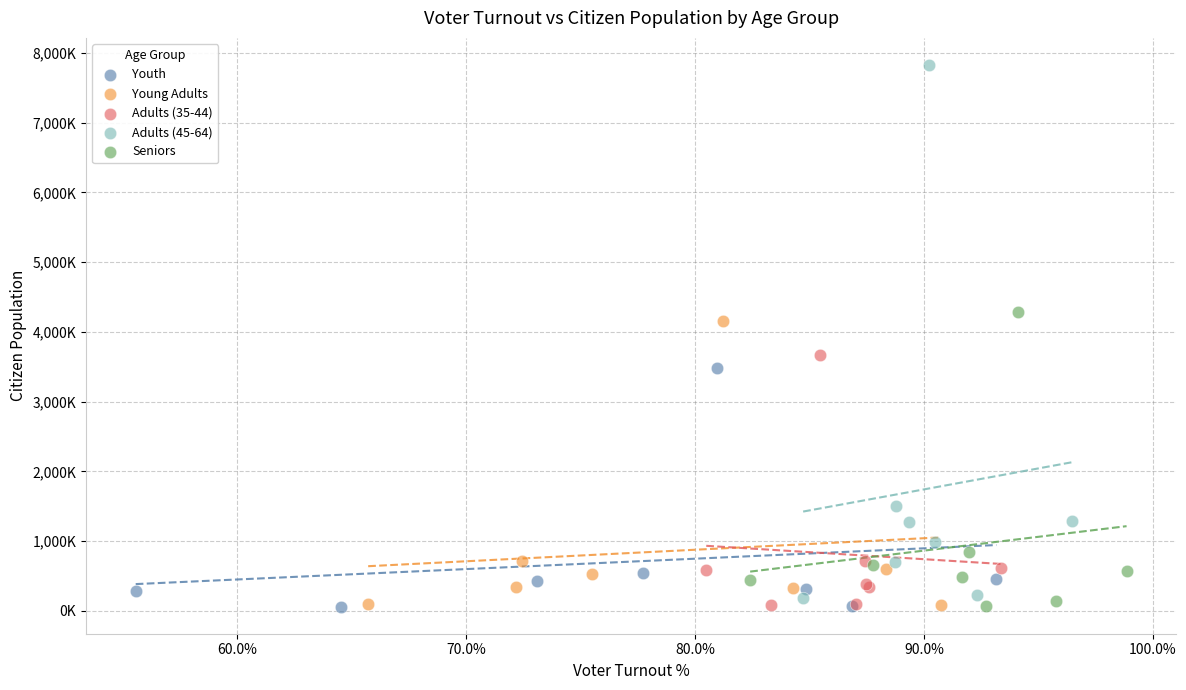

Which series has the largest Y range (max minus min)?

Adults (45-64)